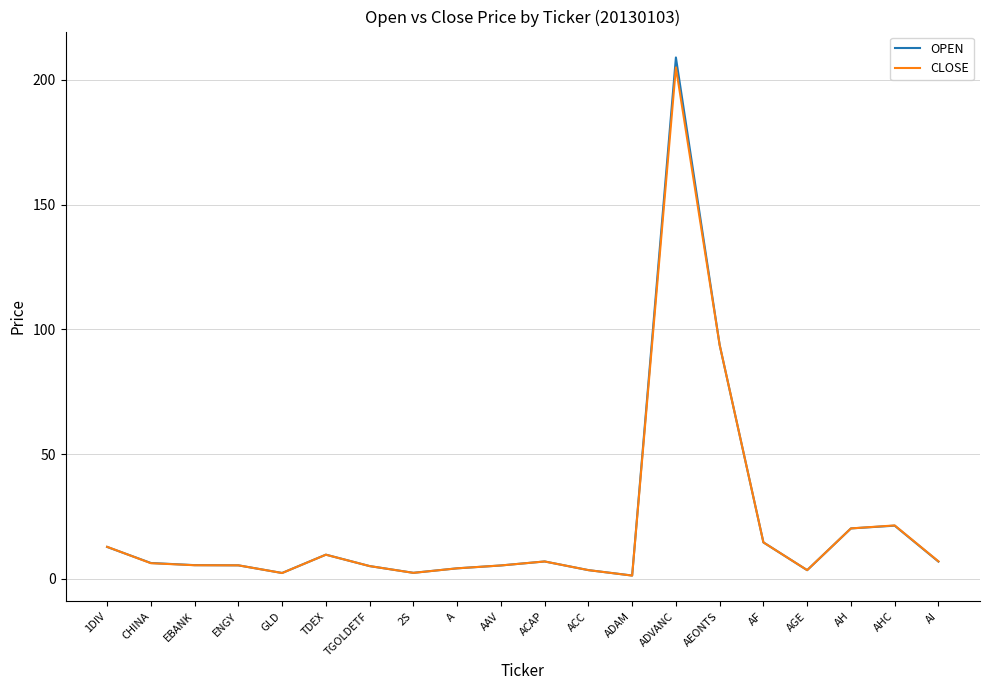

True or false: CLOSE has more than 2 points higher than both neighbors.

True